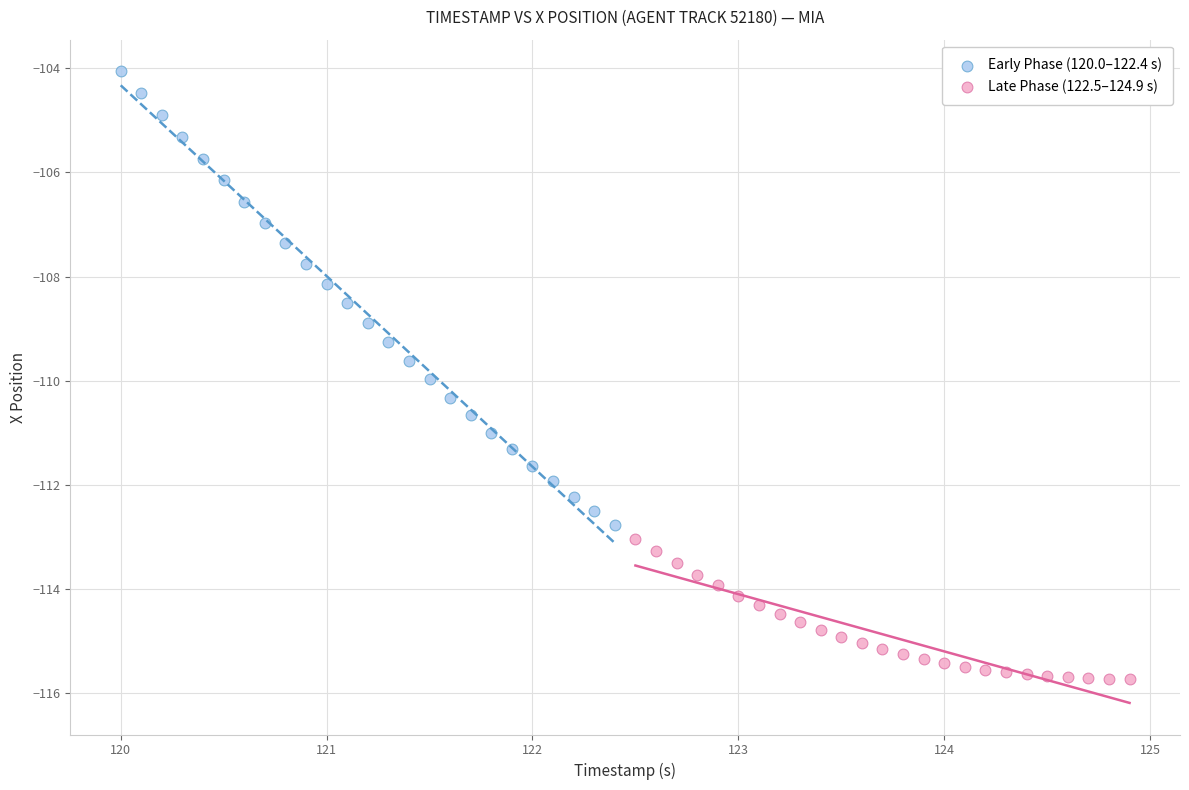

Which series has the largest Y range (max minus min)?

Early Phase (120.0–122.4 s)